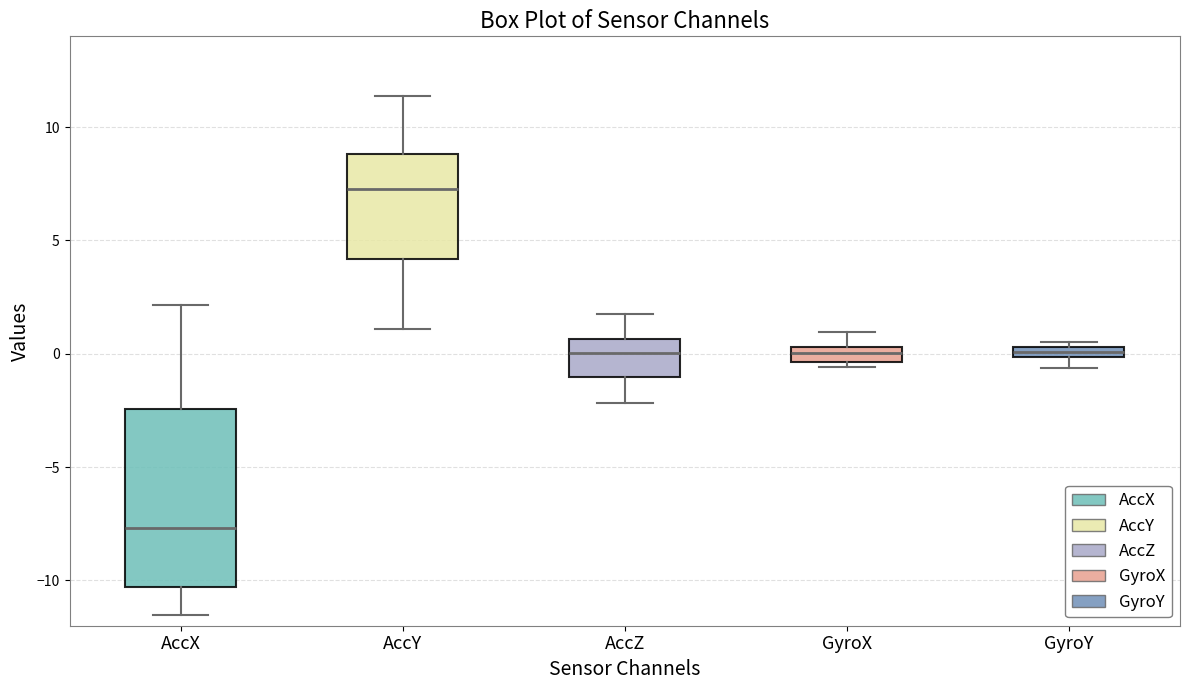

Which box's median line is the highest?

AccY